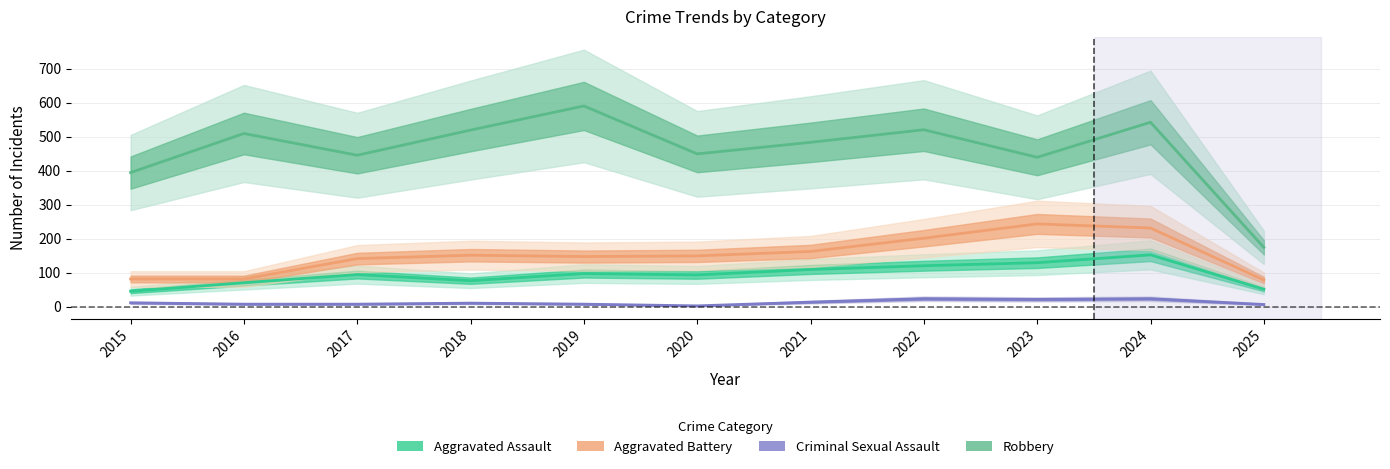

Reading right to left, list all the values displayed in this chart.

Aggravated Assault: 52	153	130	121	110	94	98	77	95	71	46
Aggravated Battery: 79	232	244	202	163	150	148	152	142	82	82
Criminal Sexual Assault: 7	24	22	24	14	3	8	11	8	8	12
Robbery: 175	543	440	521	484	450	591	520	446	510	395